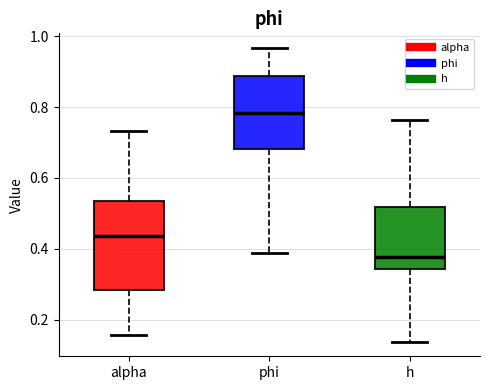

Reading left to right, read every box against the y-axis: the position of its median line, the range the box covers, and the ends of its whiskers. The values are not printed on the chart, so give them approximately, as read against the axis.

alpha: median 0.44, box 0.28 to 0.54, whiskers 0.16 to 0.74
phi: median 0.78, box 0.68 to 0.88, whiskers 0.38 to 0.96
h: median 0.38, box 0.34 to 0.52, whiskers 0.14 to 0.76